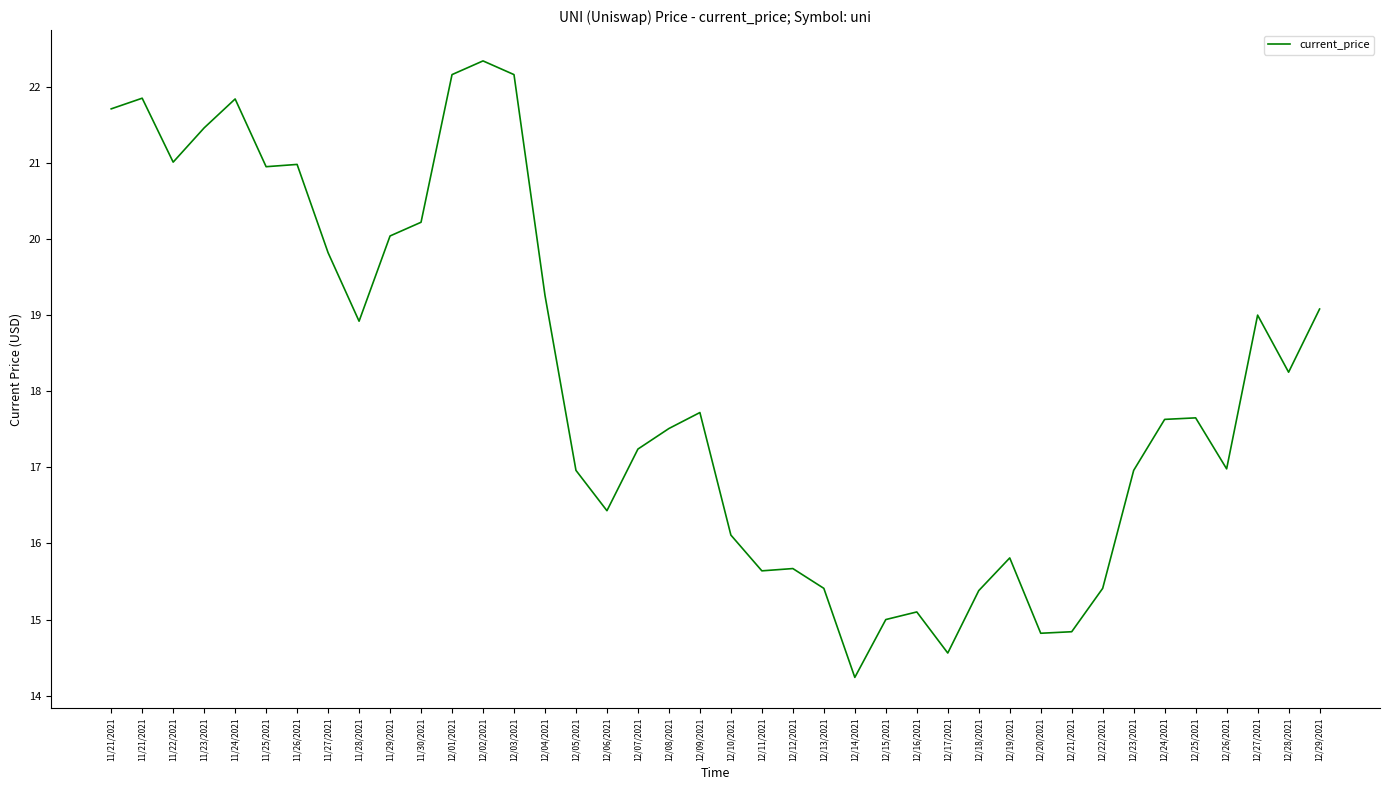

Where is the data nearest to the value 18?

12/28/2021